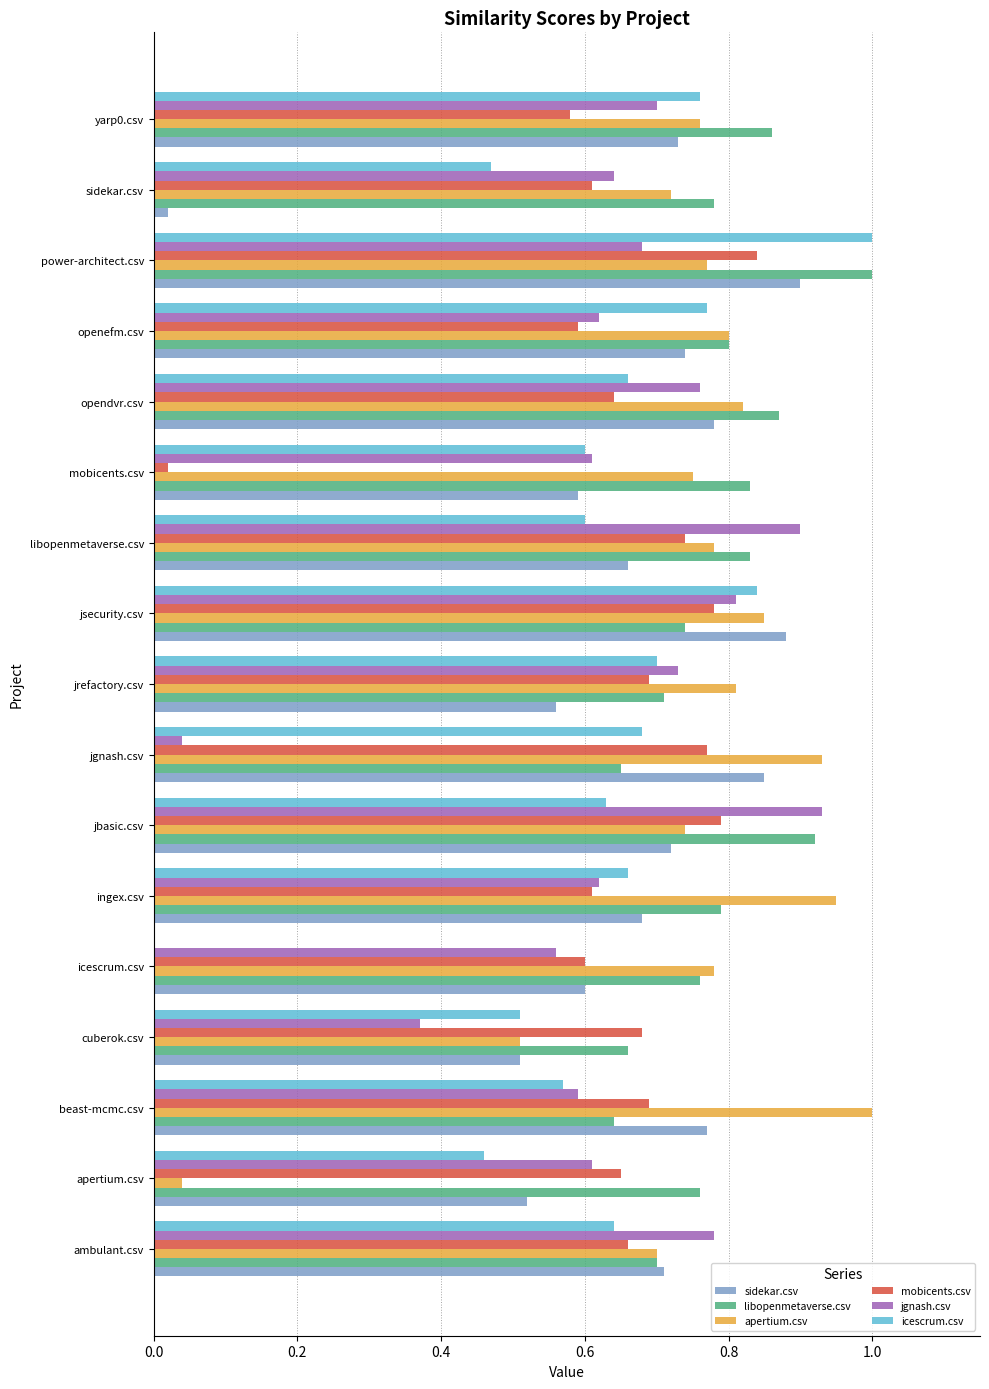

What are all the series names shown in the legend?

sidekar.csv, libopenmetaverse.csv, apertium.csv, mobicents.csv, jgnash.csv, icescrum.csv